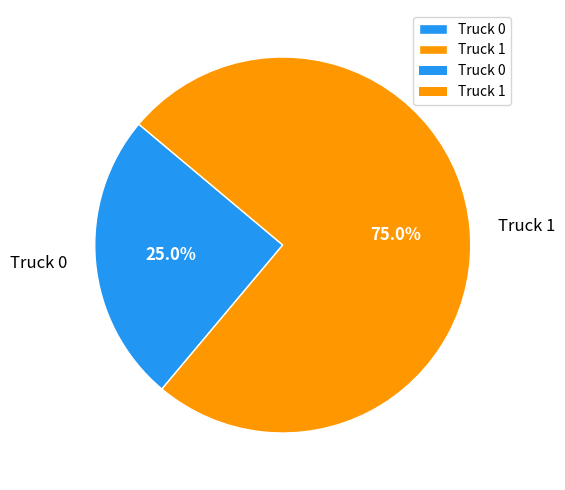

Which slice is the largest?

Truck 1